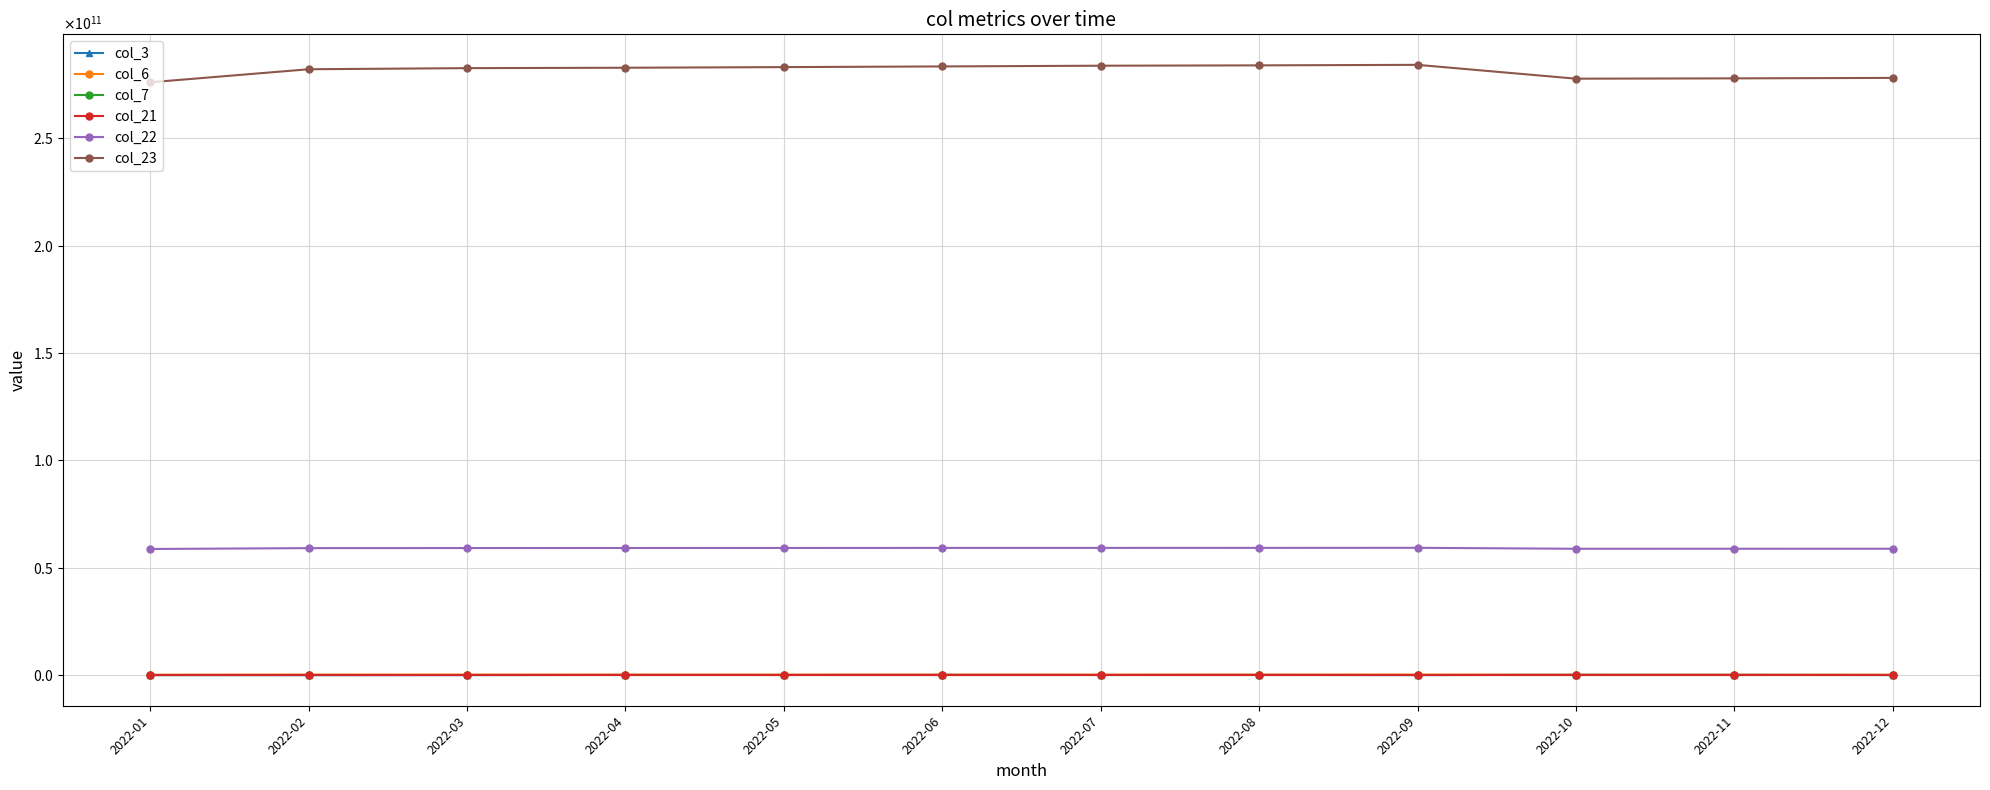

What is the difference between the maximum and second lowest values in the col_21 series?

725